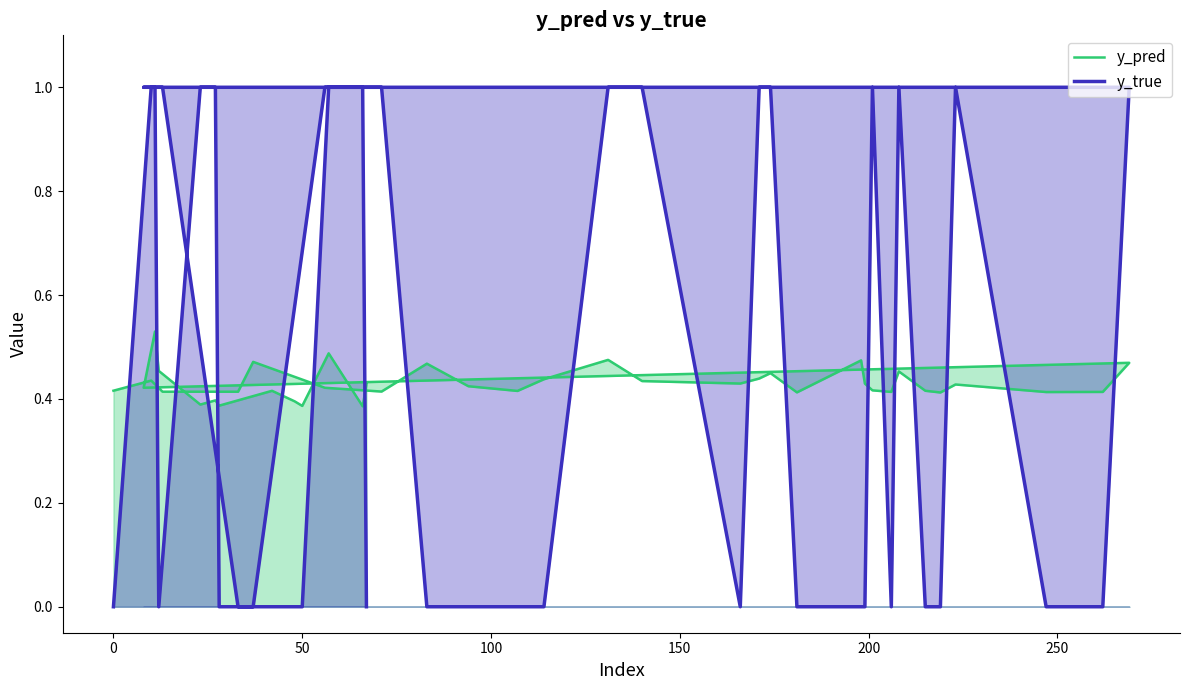

The y_pred series shows 0.4 at 250. True or false?

True